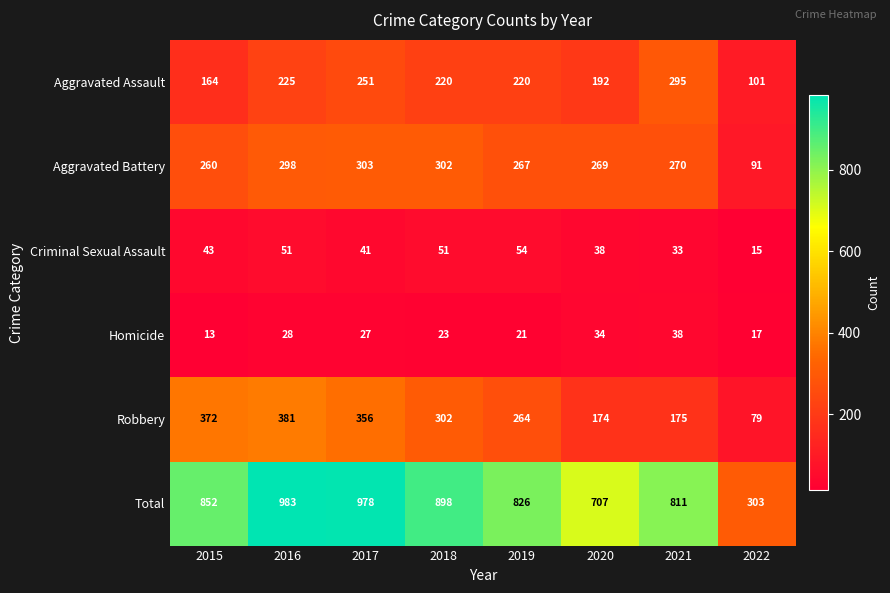

Between 2018 and 2019, which series saw the biggest shift?

Total